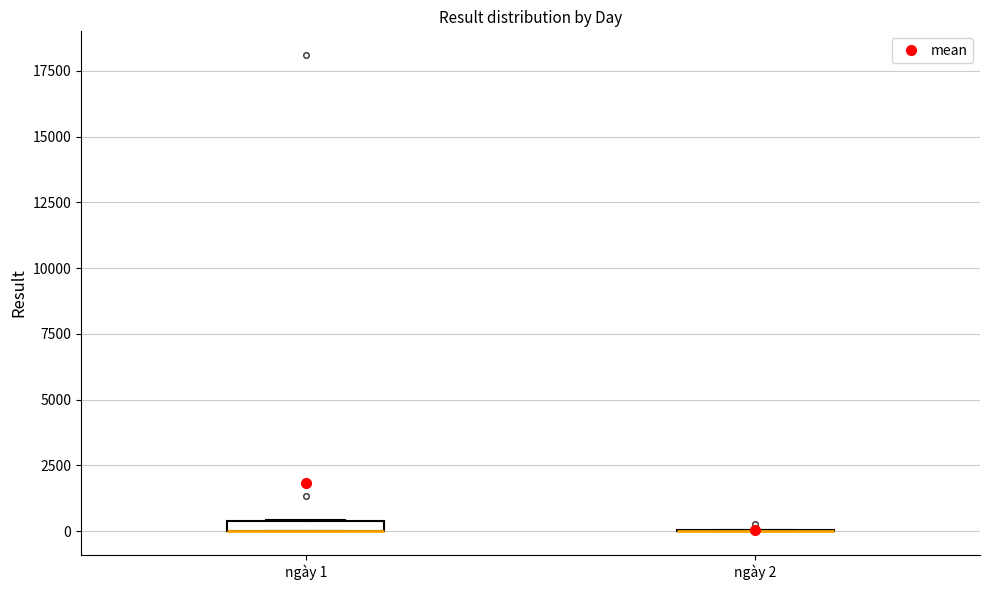

Where is the lower edge of the box for ngày 1 on the y-axis? The values are not printed on the chart, so give them approximately, as read against the axis.

0